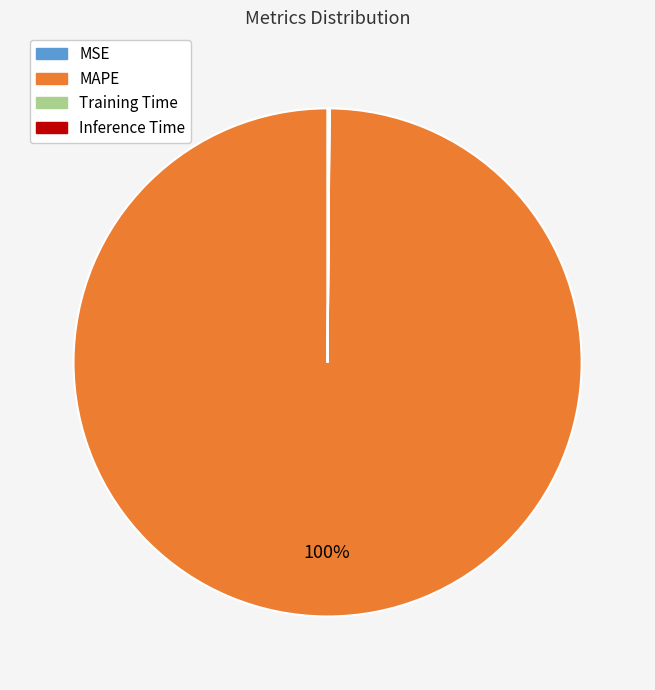

Is there any slice that represents more than half of the pie?

Yes